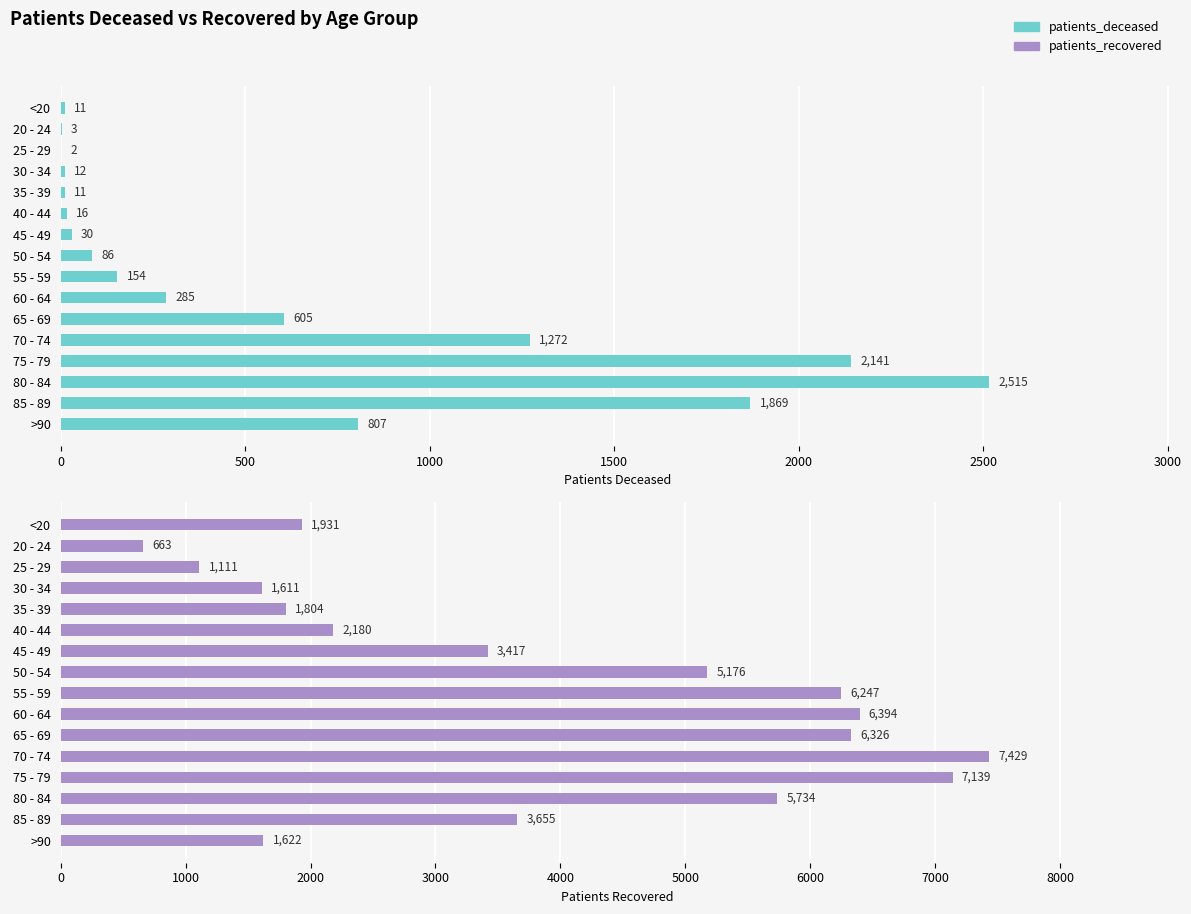

What is the difference between the patients_deceased values at 60 - 64 and 75 - 79?

1856